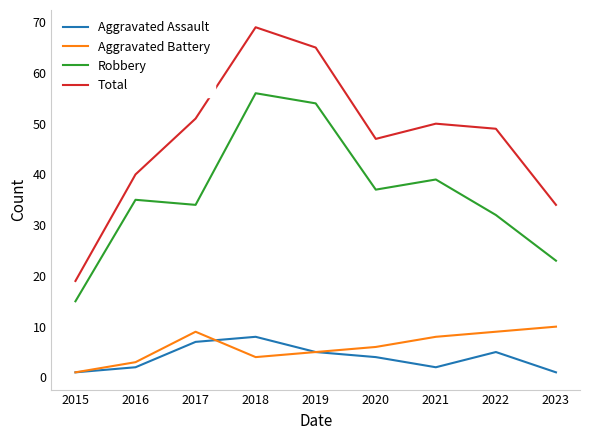

Is the value of Robbery at 2023 greater than the value of Aggravated Assault at 2022?

Yes